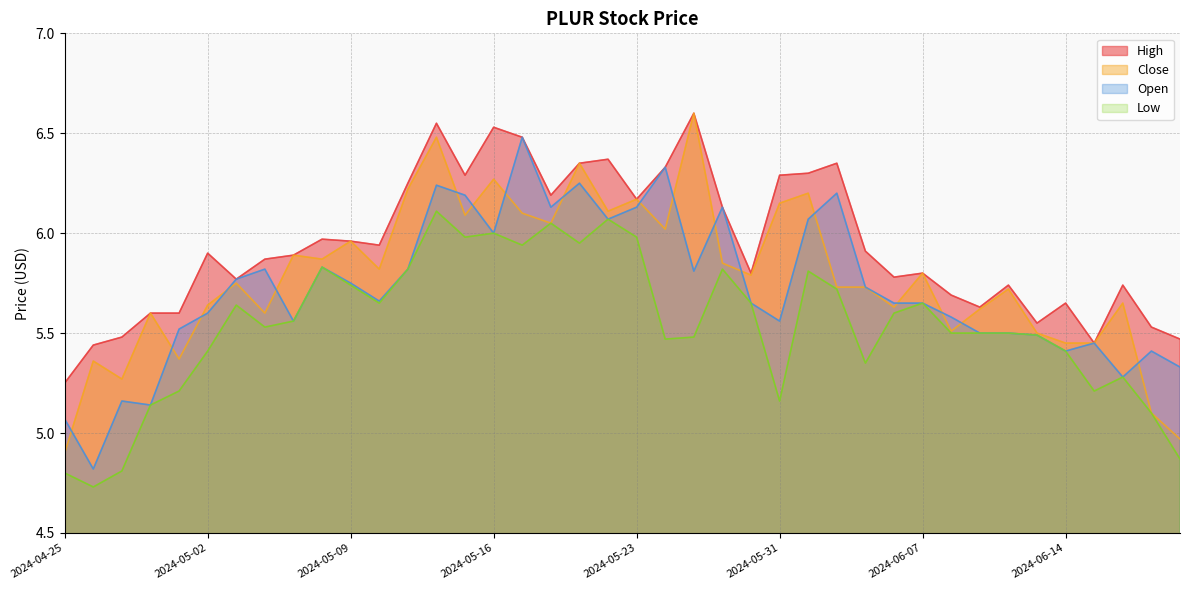

What is the label of the 35th point from the left?

2024-06-13